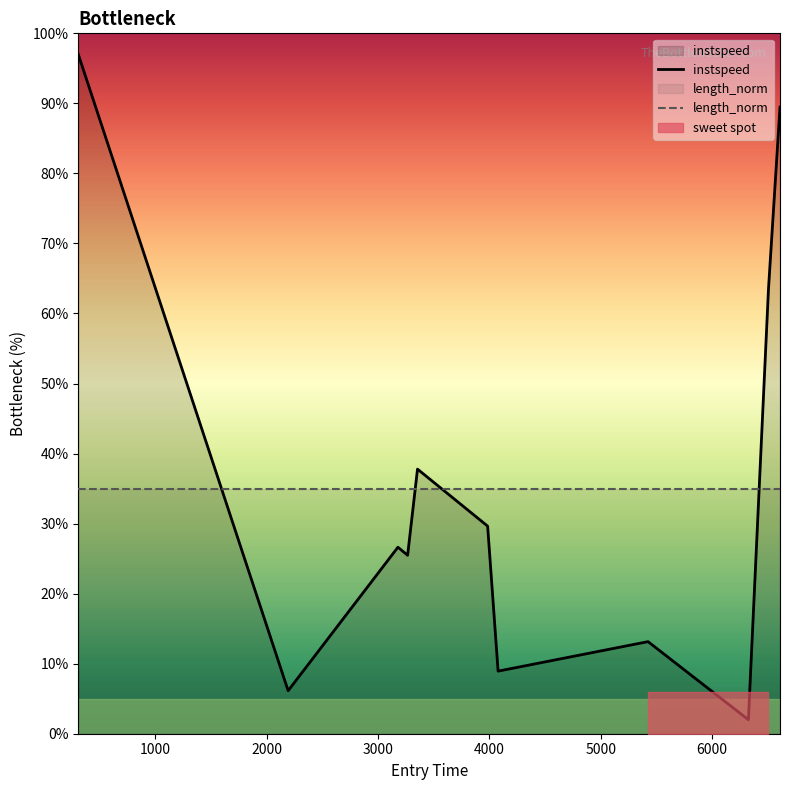

After their last crossing, which series has the higher values: instspeed or length_norm?

instspeed